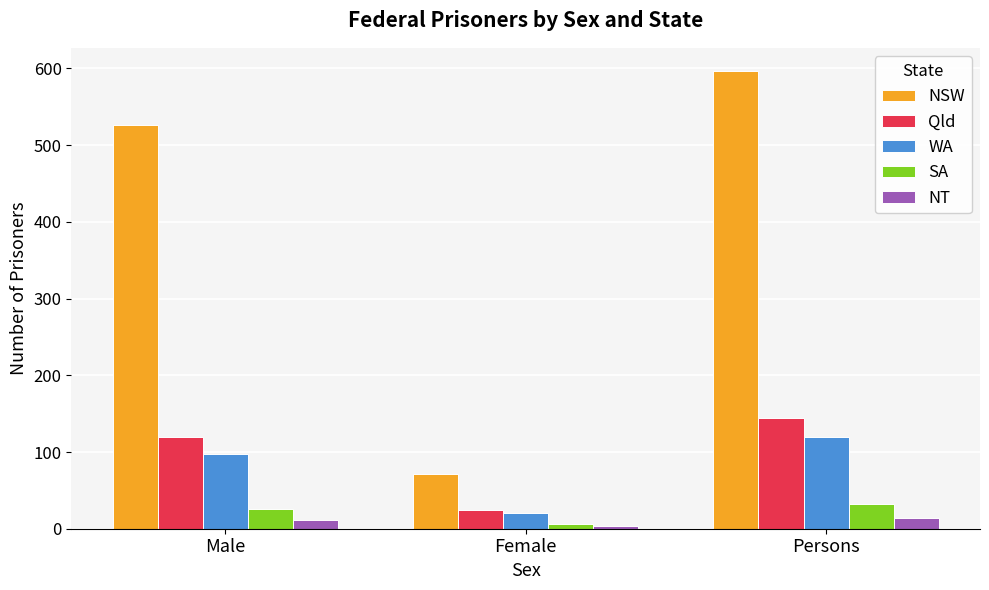

What is the label of the 1st bar from the left?

Male